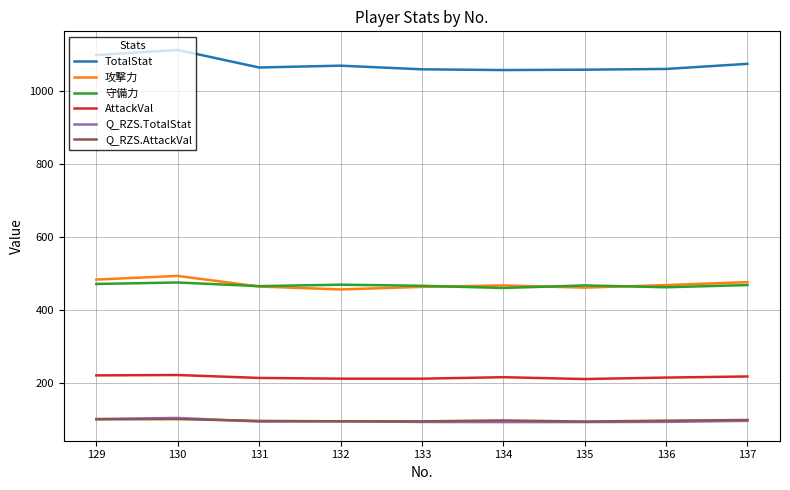

Is it true that Q_RZS.TotalStat equals 95.6 at 131?

True